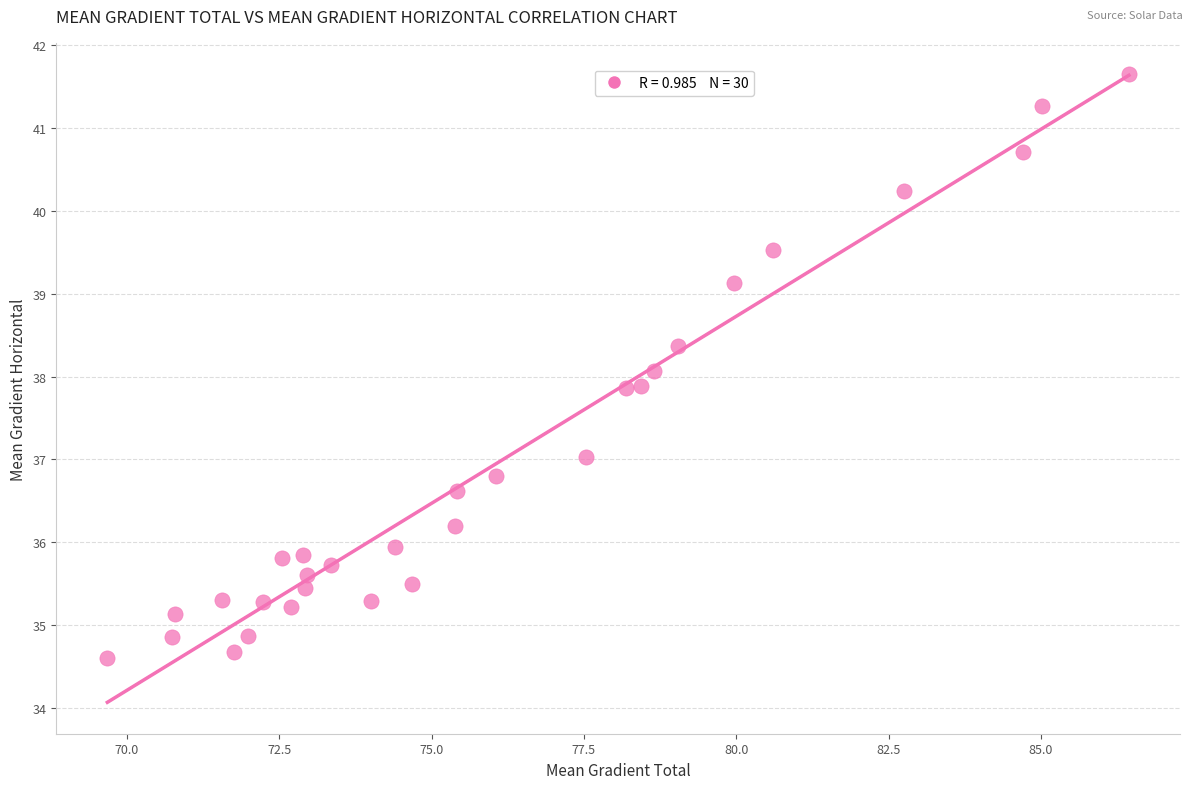

What is the range of Y values (max minus min)?

7.0